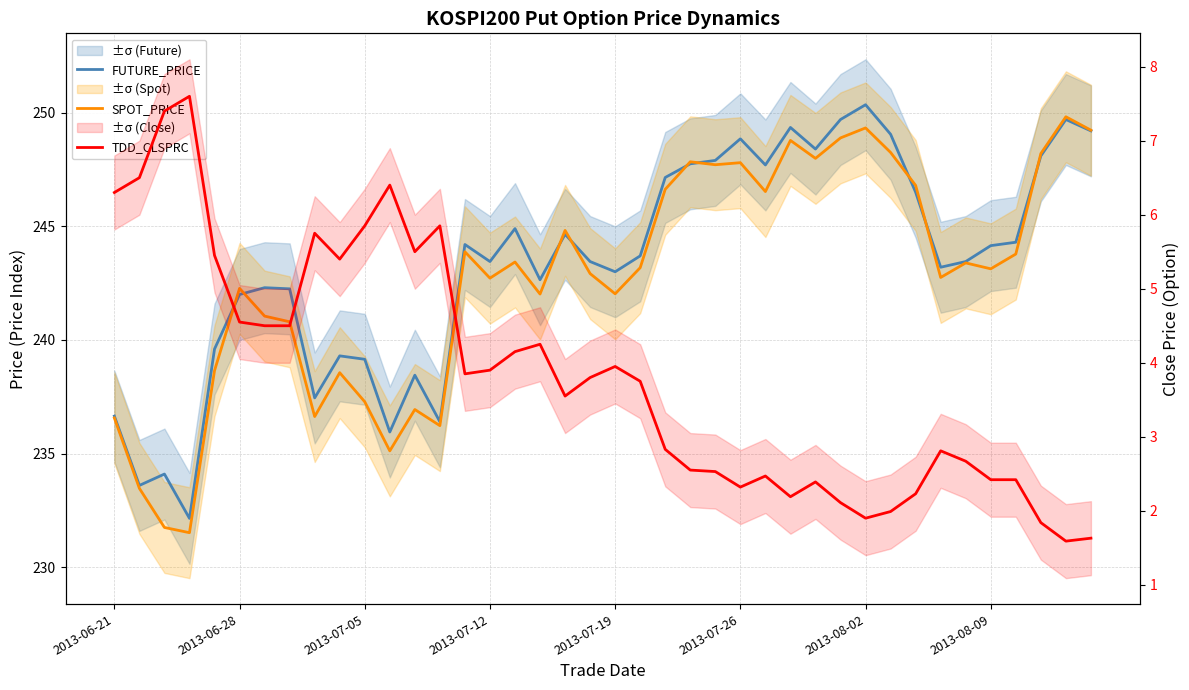

How many interior local valleys does the SPOT_PRICE series have?

12